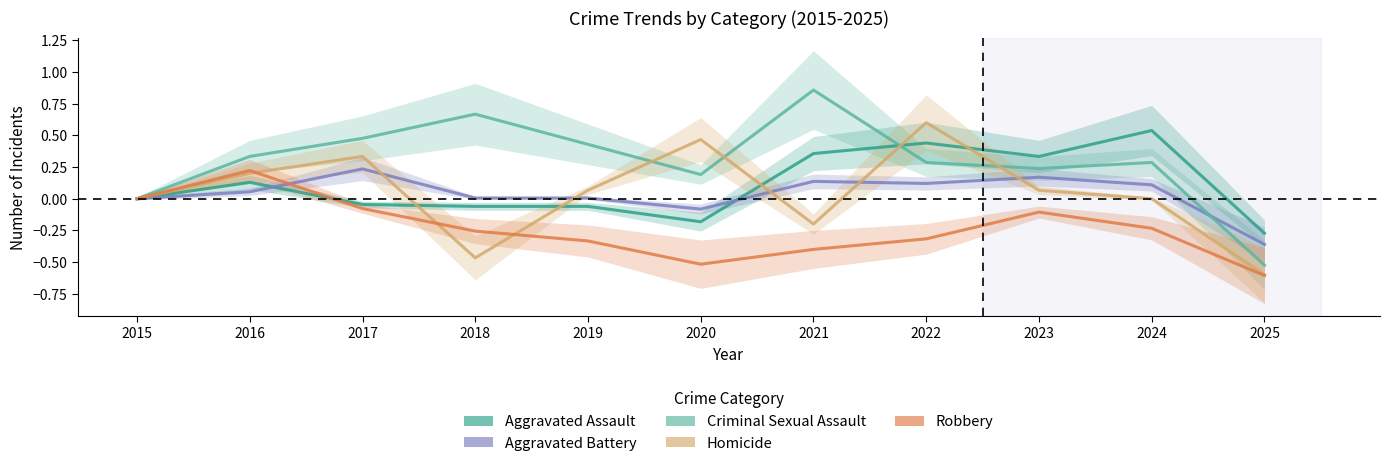

How many interior local valleys does the Homicide series have?

2